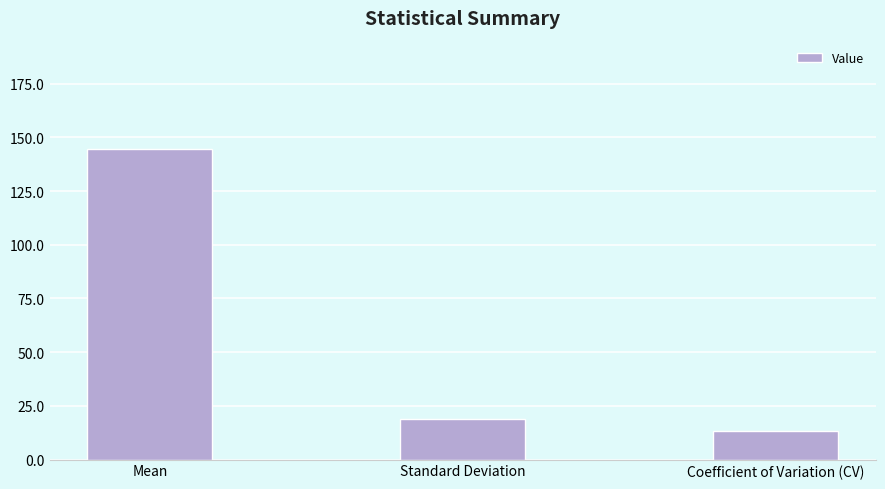

How many values exceed 19?

2